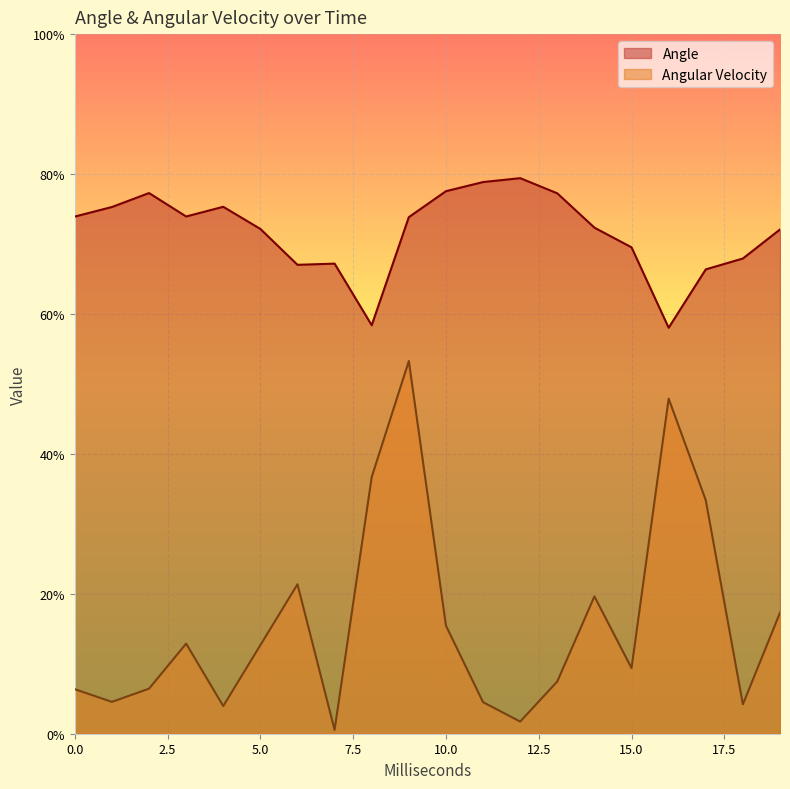

What is the difference between the highest and lowest values at 15.0?

60.1